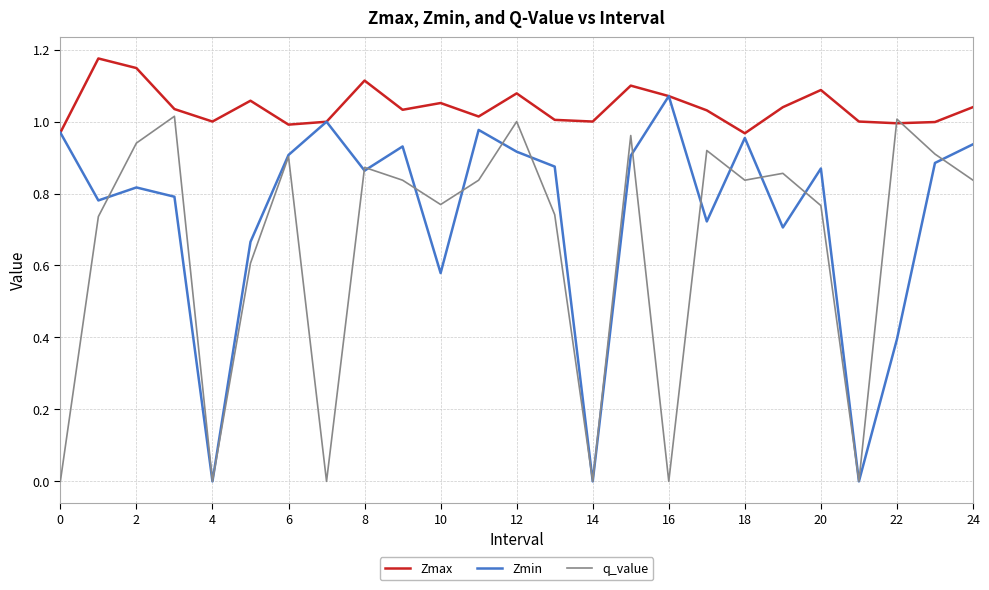

Rank the series by their average value, from highest to lowest.

Zmax, Zmin, q_value